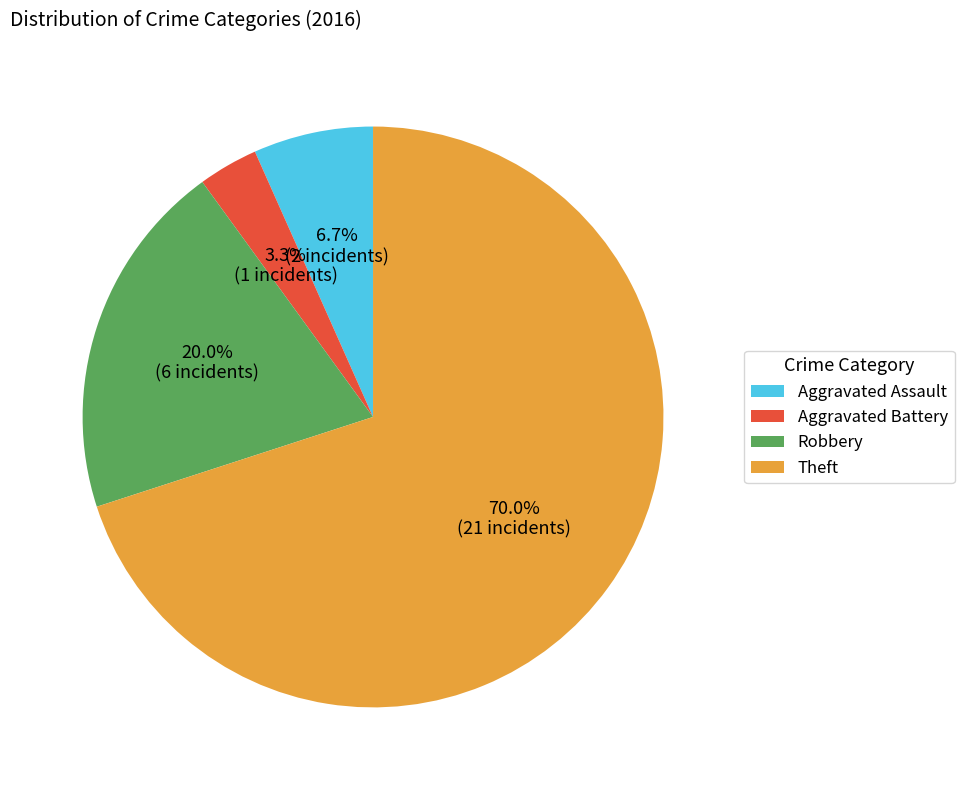

Is it true that Aggravated Battery is 14% of the pie?

False